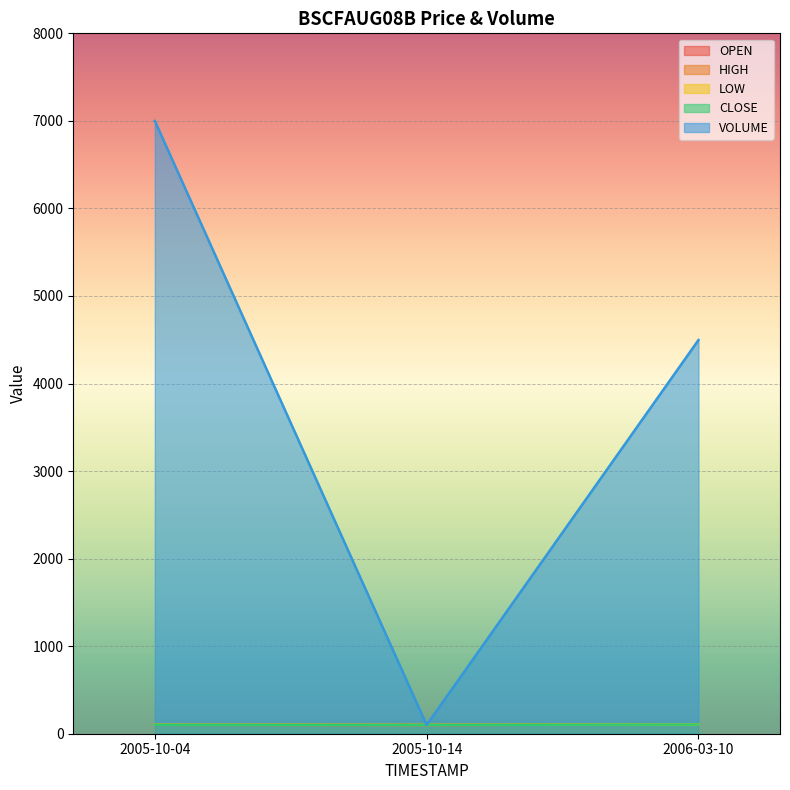

Count the LOW values in the range 101 to 105.

3